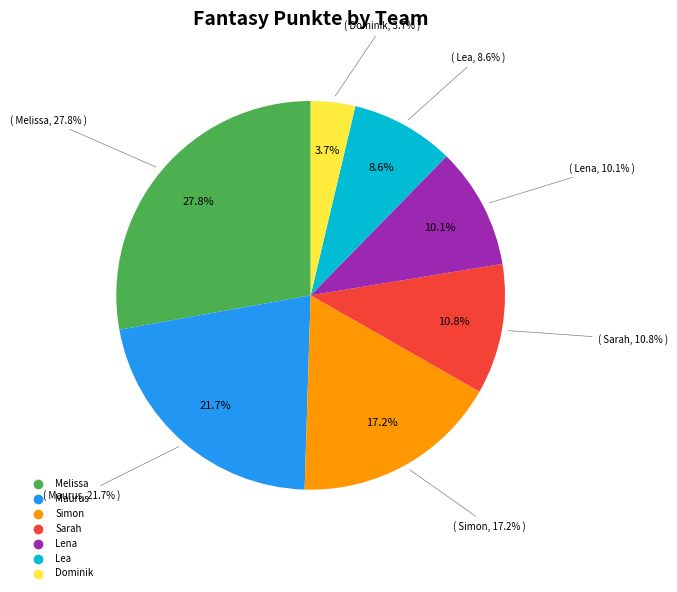

Is Sarah the majority of the pie?

No